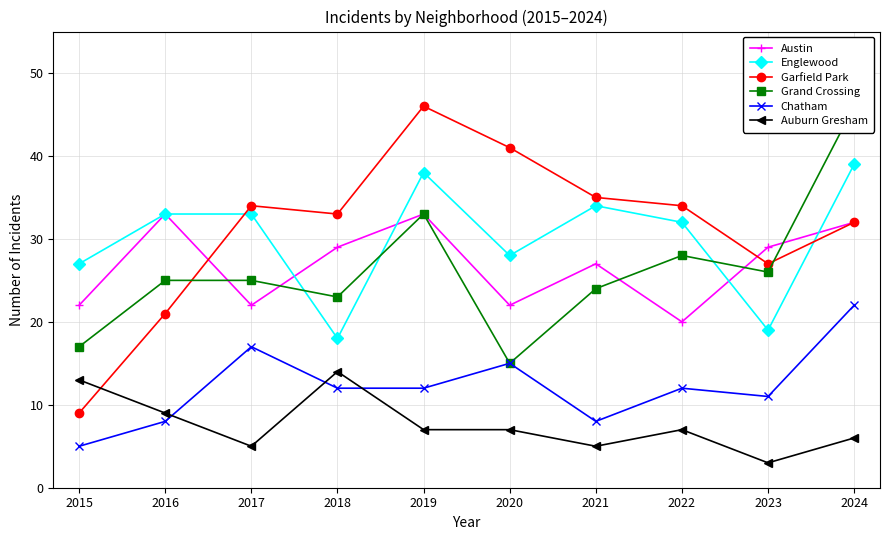

Is it true that Austin equals 37 at 2015?

False